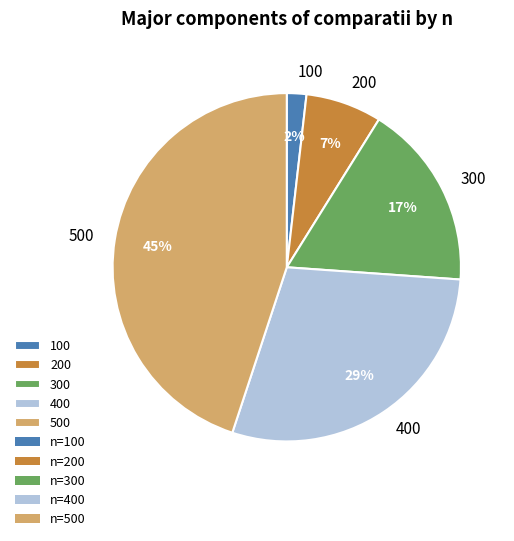

To the nearest percent, what portion does 400 represent?

29%